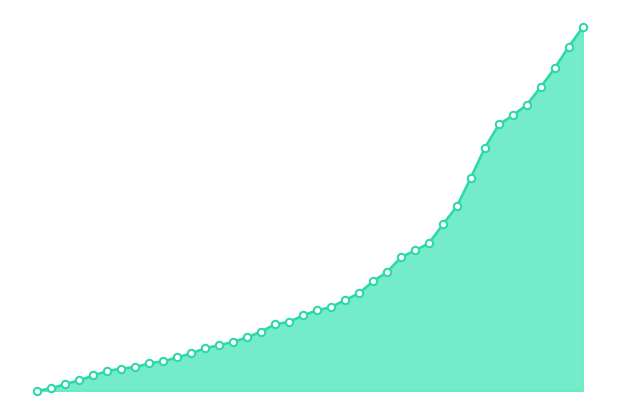

How many lines are shown in the chart?

1